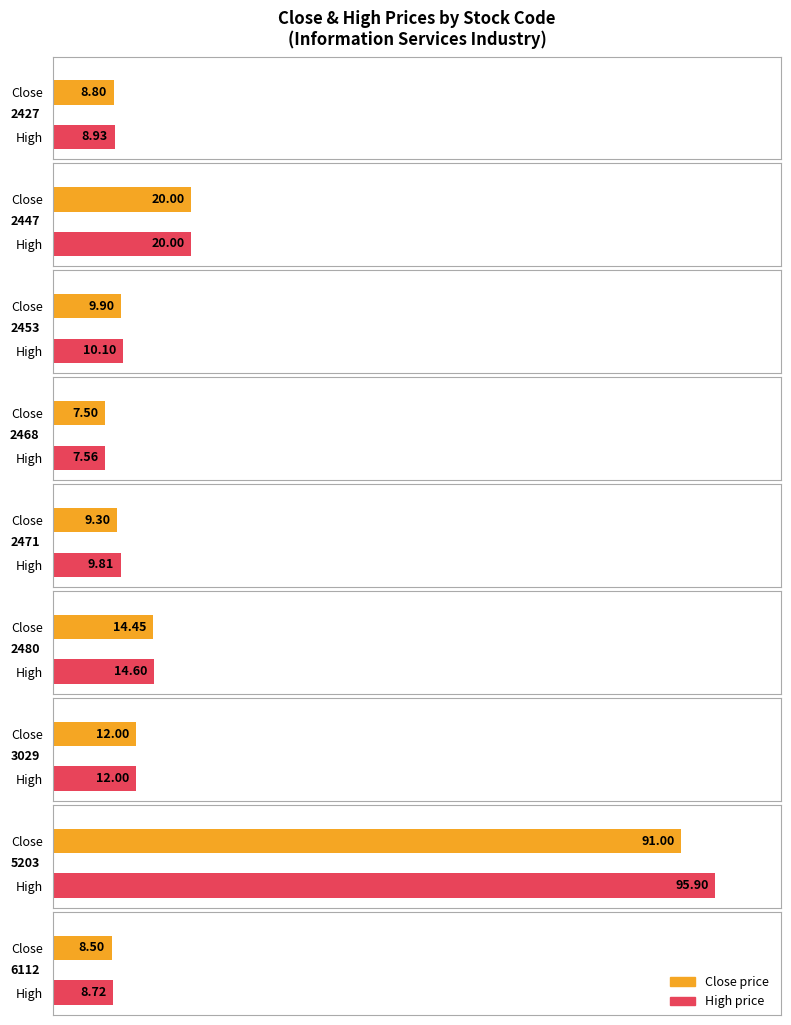

Count the number of categories in the chart.

9